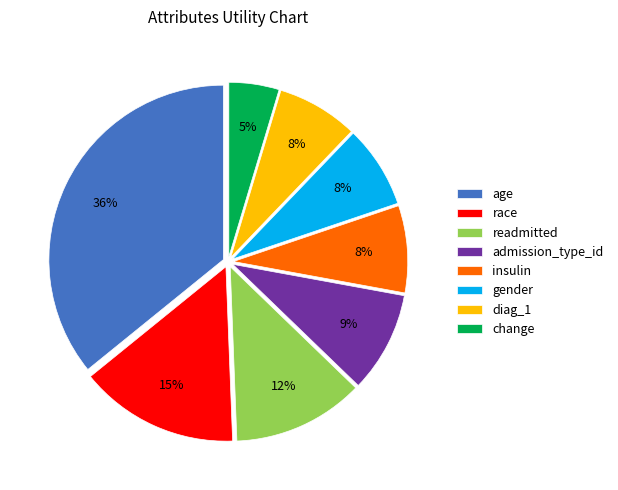

Combined, do race and change account for over 50%?

No